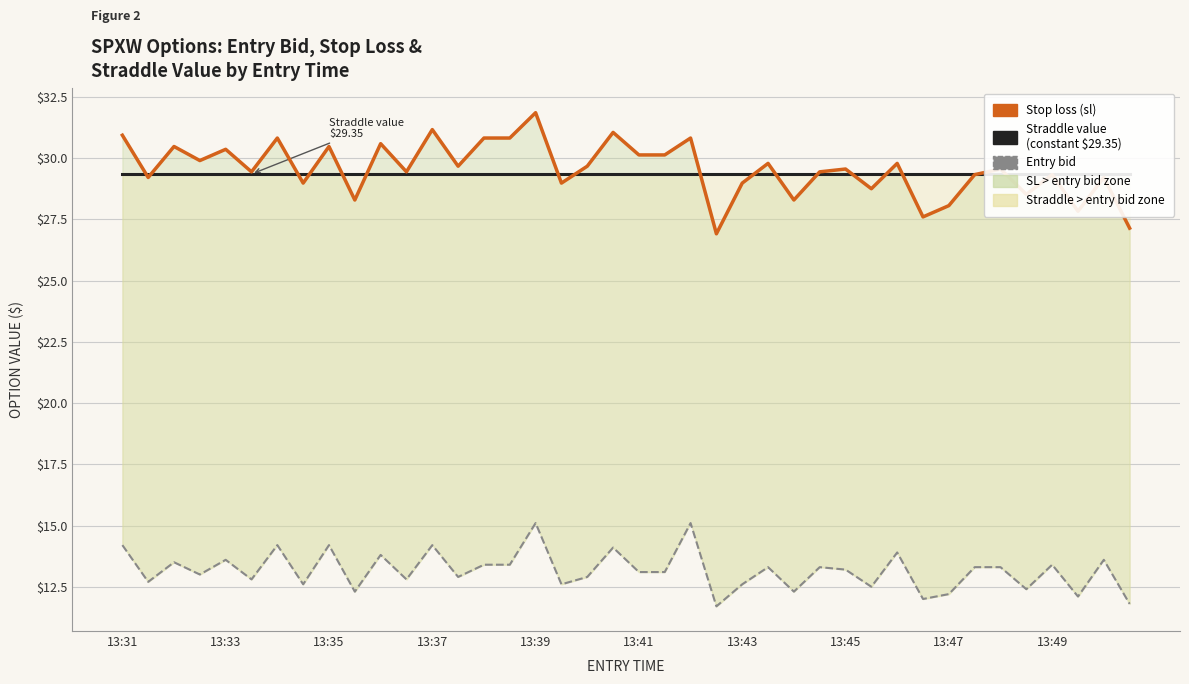

Which series ends up on top after the final intersection of straddle_value and sl?

straddle_value